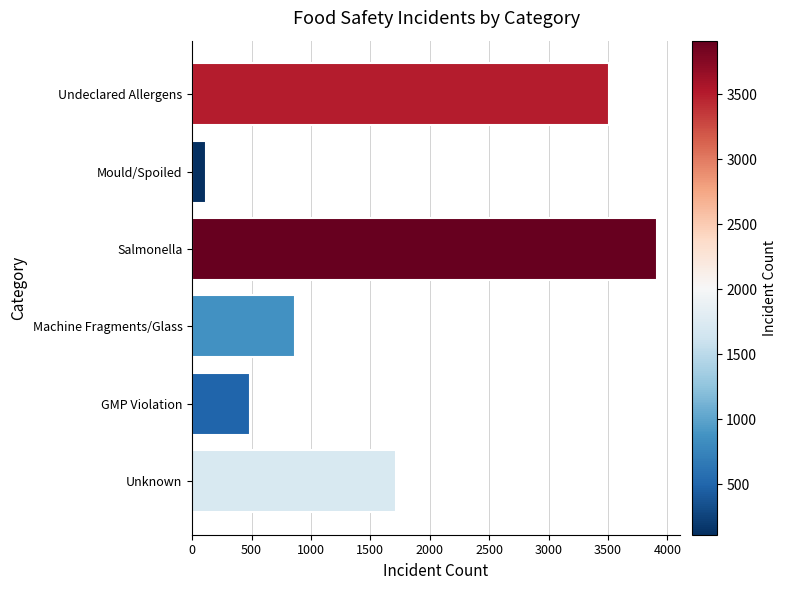

Which has a higher value, Mould/Spoiled or Unknown?

Unknown